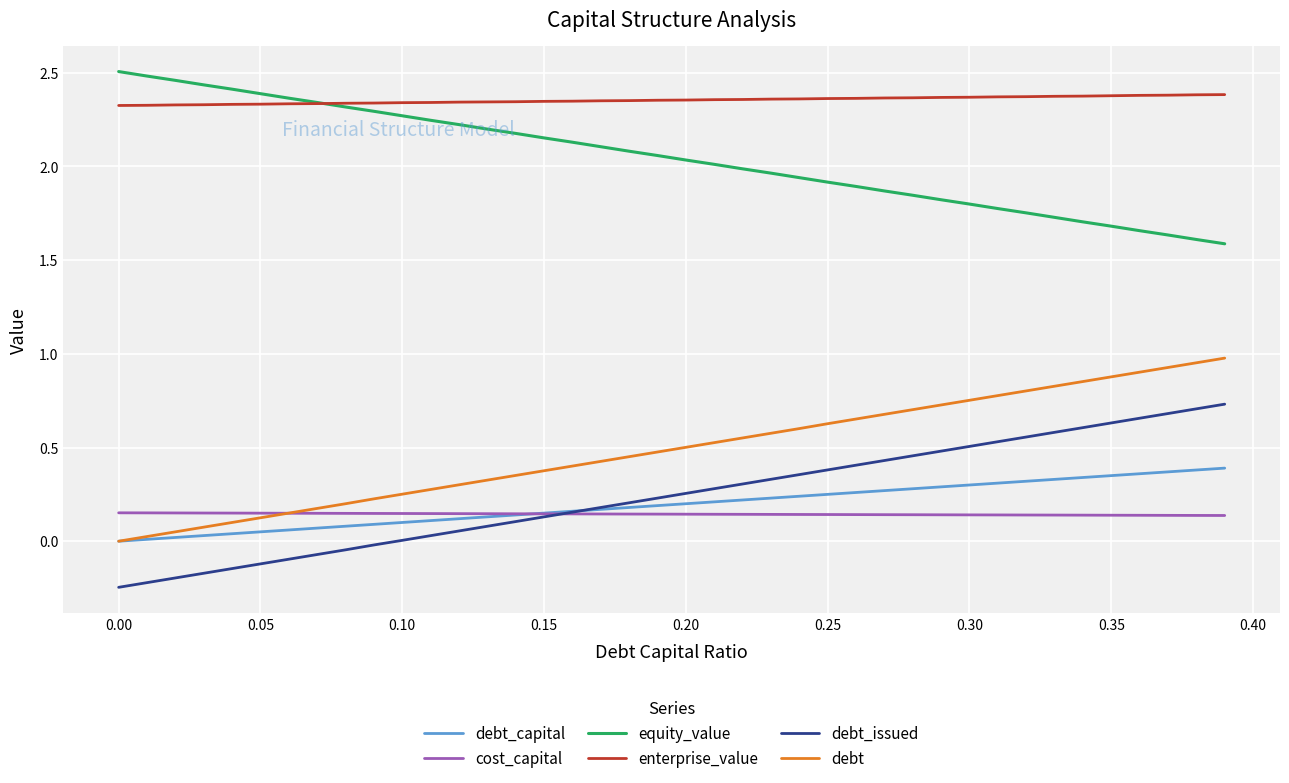

Rank the series by their maximum value, from lowest to highest.

cost_capital, debt_capital, debt_issued, debt, enterprise_value, equity_value